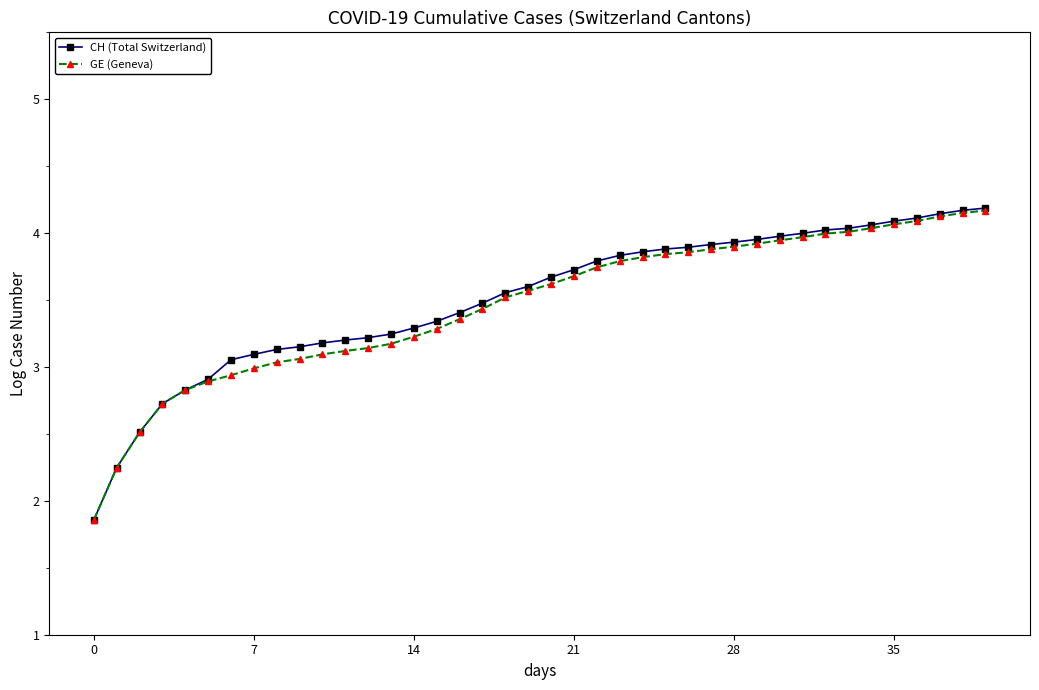

What is the minimum value shown in the chart?

1.9